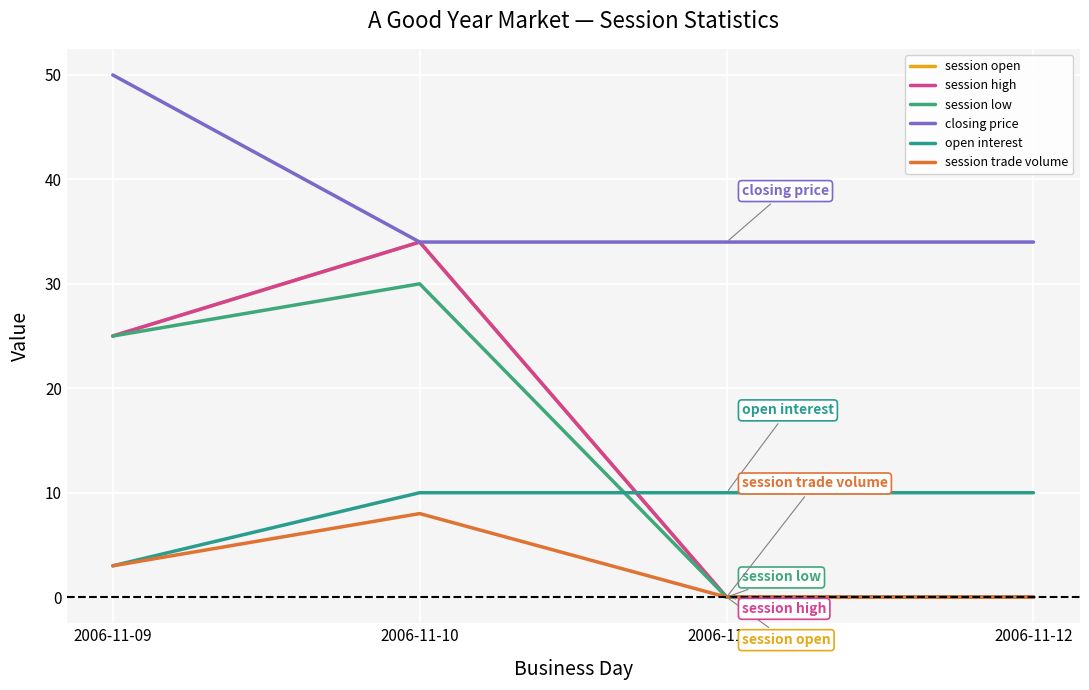

What is the difference between the second highest and second lowest values in the session low series?

25